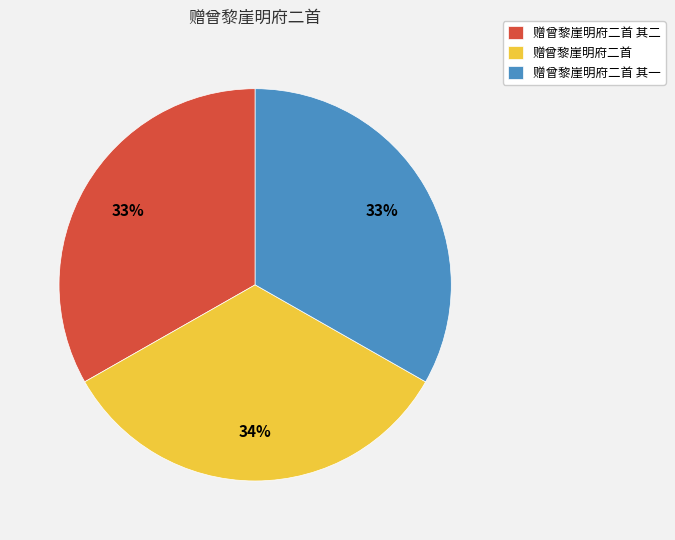

To the nearest percent, what percentage of the pie is 赠曾黎崖明府二首 其一?

33%